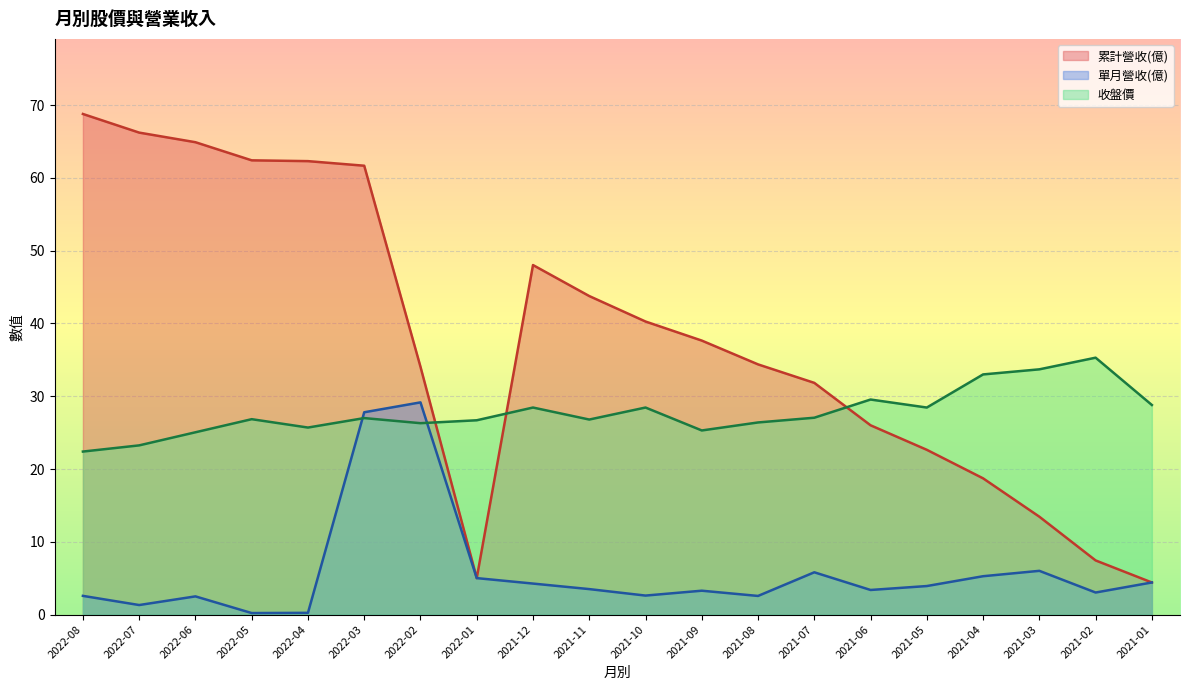

At which category is the sum across all series the highest?

2022-03